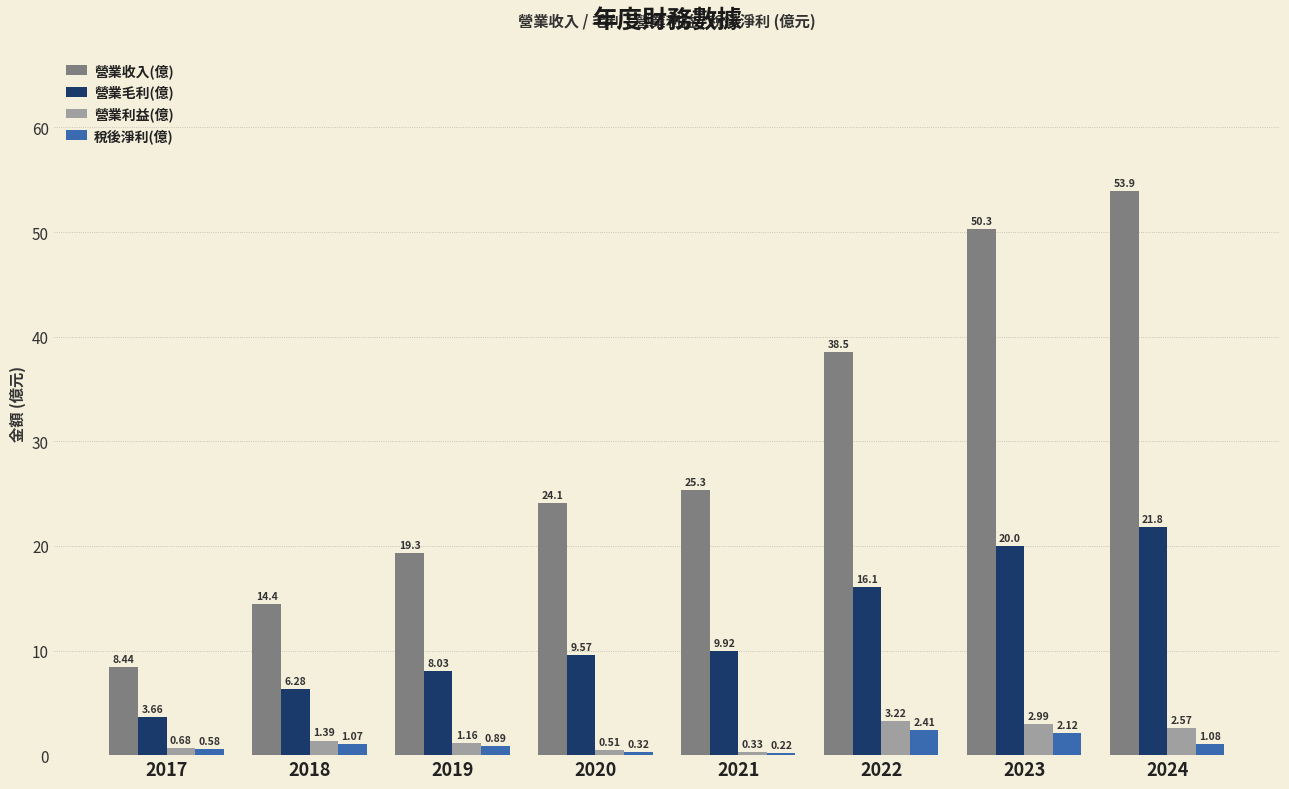

How many data points in 營業收入(億) are less than 25?

4